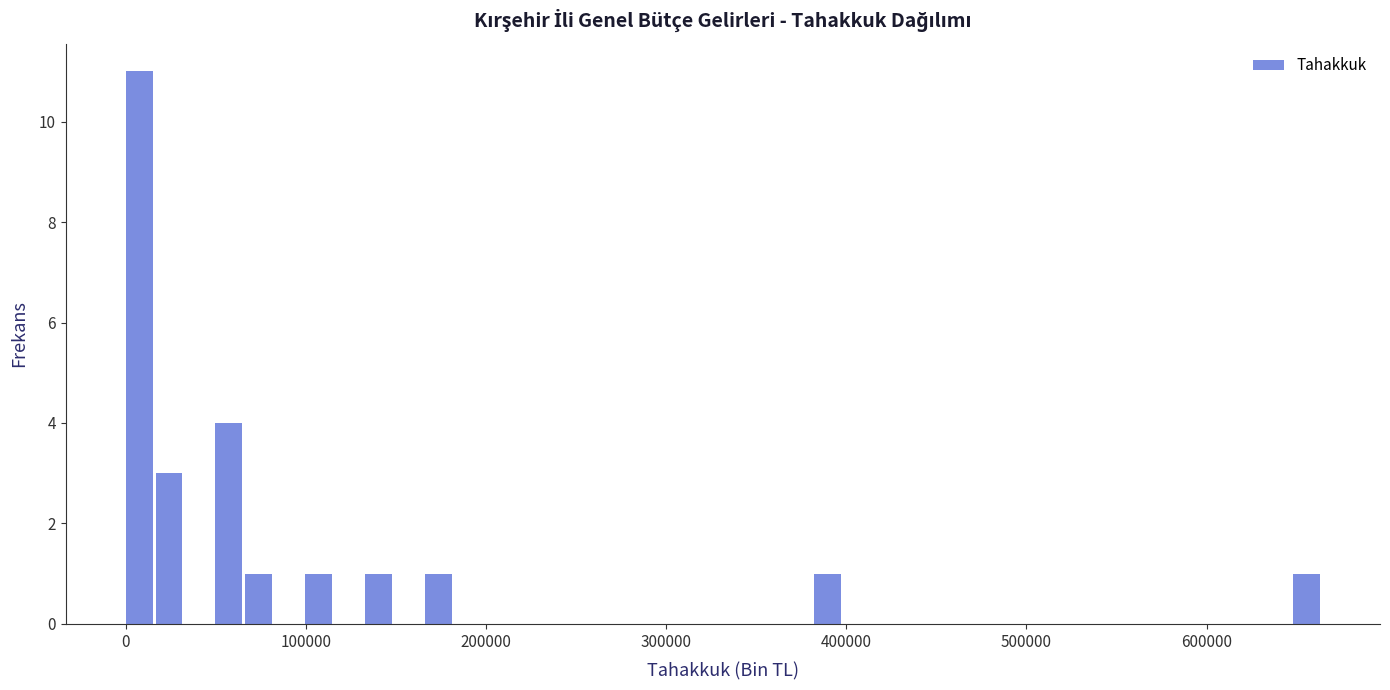

Read against the x-axis, roughly where is the centre of the tallest bar?

10000